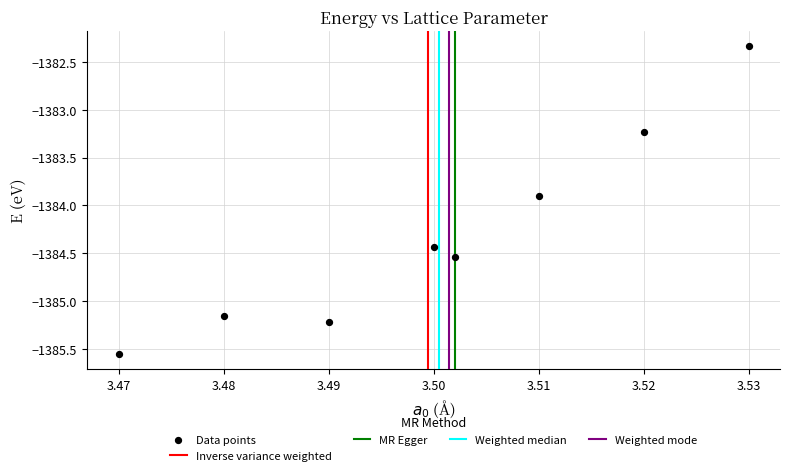

What is the range of Y values (max minus min)?

3.2